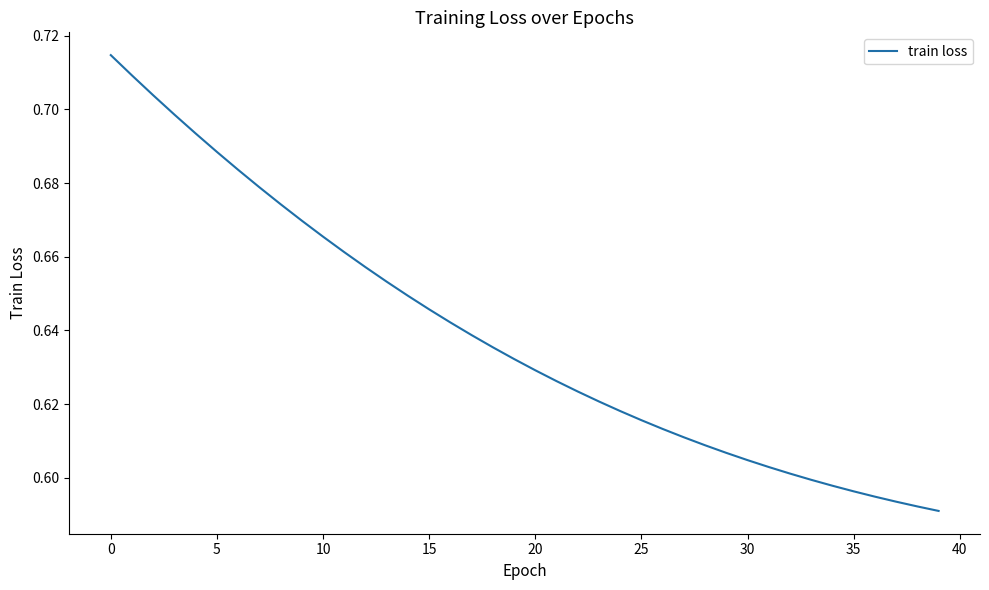

Reading left to right, extract all data points from this chart.

0.7	0.7	0.7	0.7	0.7	0.7	0.7	0.7	0.7	0.7	0.7	0.7	0.7	0.7	0.6	0.6	0.6	0.6	0.6	0.6	0.6	0.6	0.6	0.6	0.6	0.6	0.6	0.6	0.6	0.6	0.6	0.6	0.6	0.6	0.6	0.6	0.6	0.6	0.6	0.6